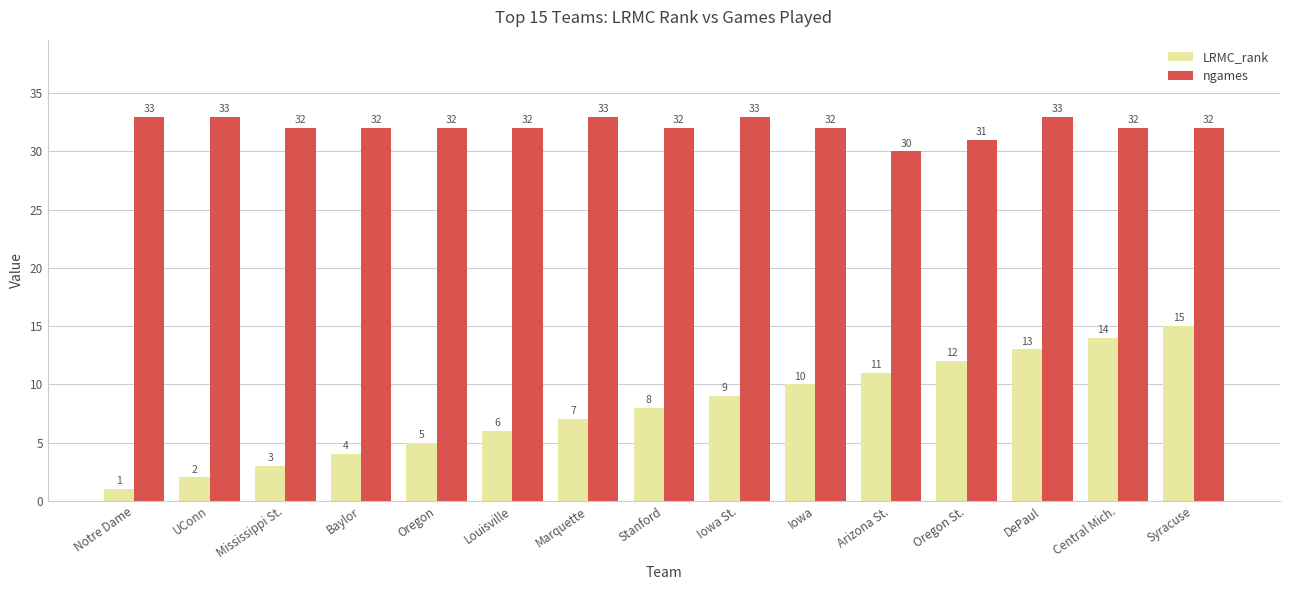

What are all the series names shown in the legend?

LRMC_rank, ngames